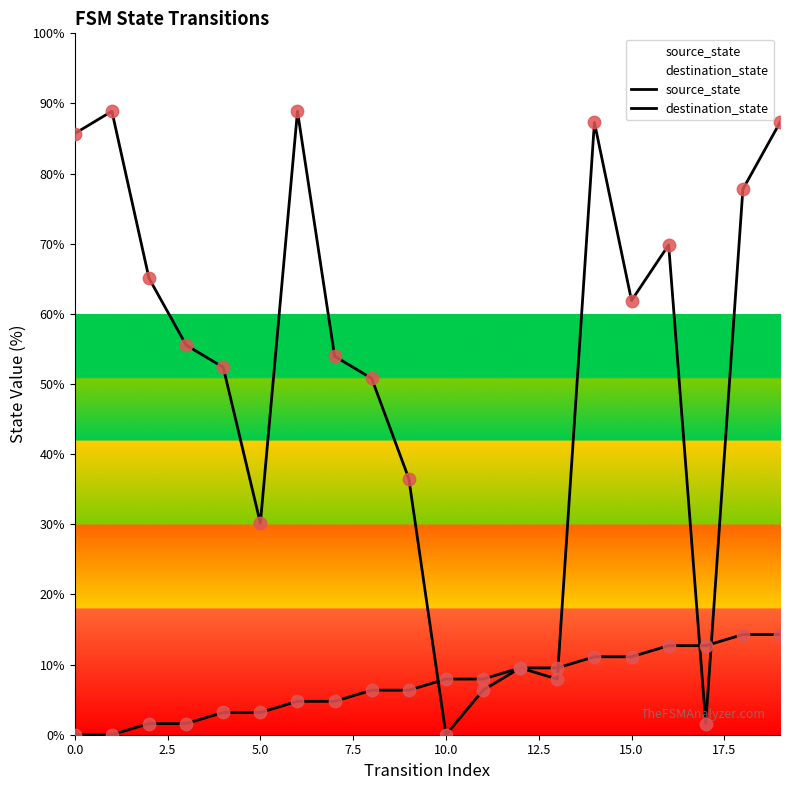

Which series reaches the minimum Y coordinate?

source_state